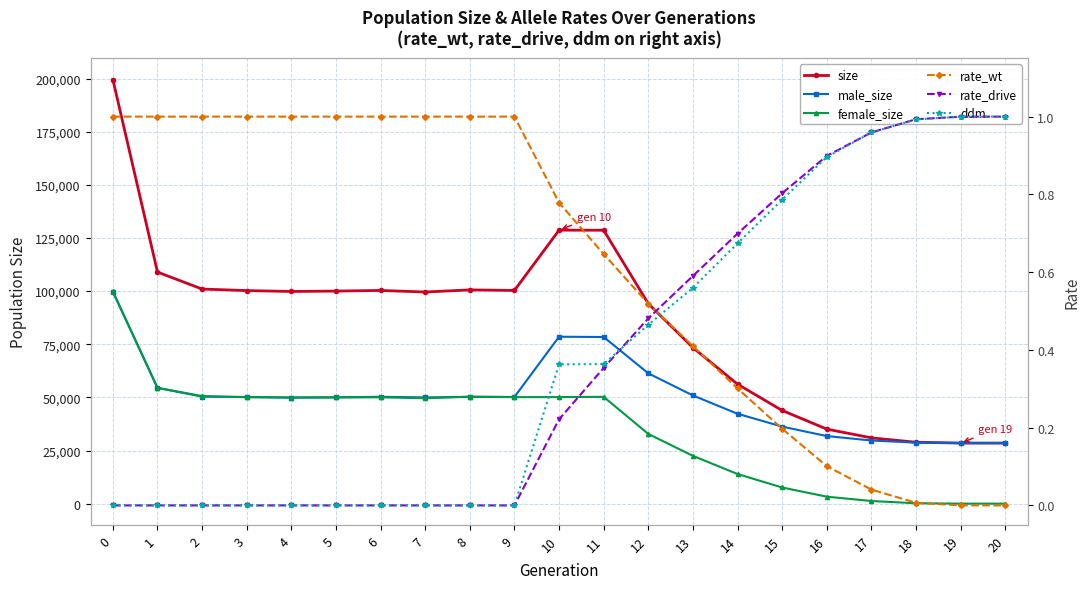

At which category does male_size reach its first local valley?

4